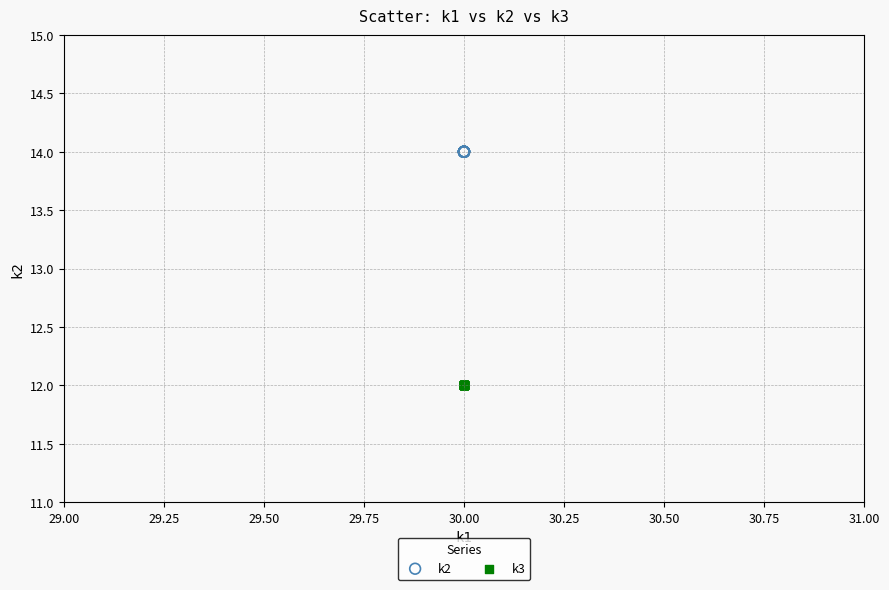

Which series contains the highest Y value?

k2